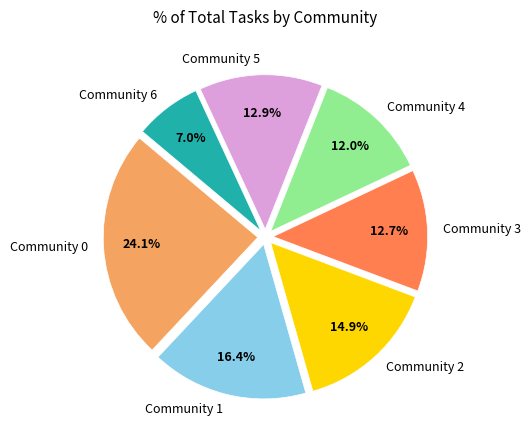

To the nearest percent, what percentage of the pie is Community 2?

15%